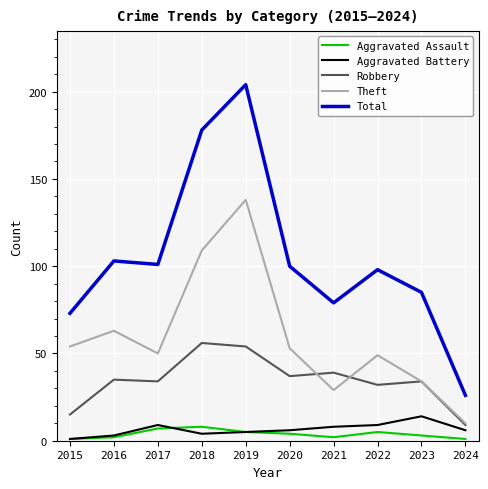

At which category is the sum across all series the highest?

2019